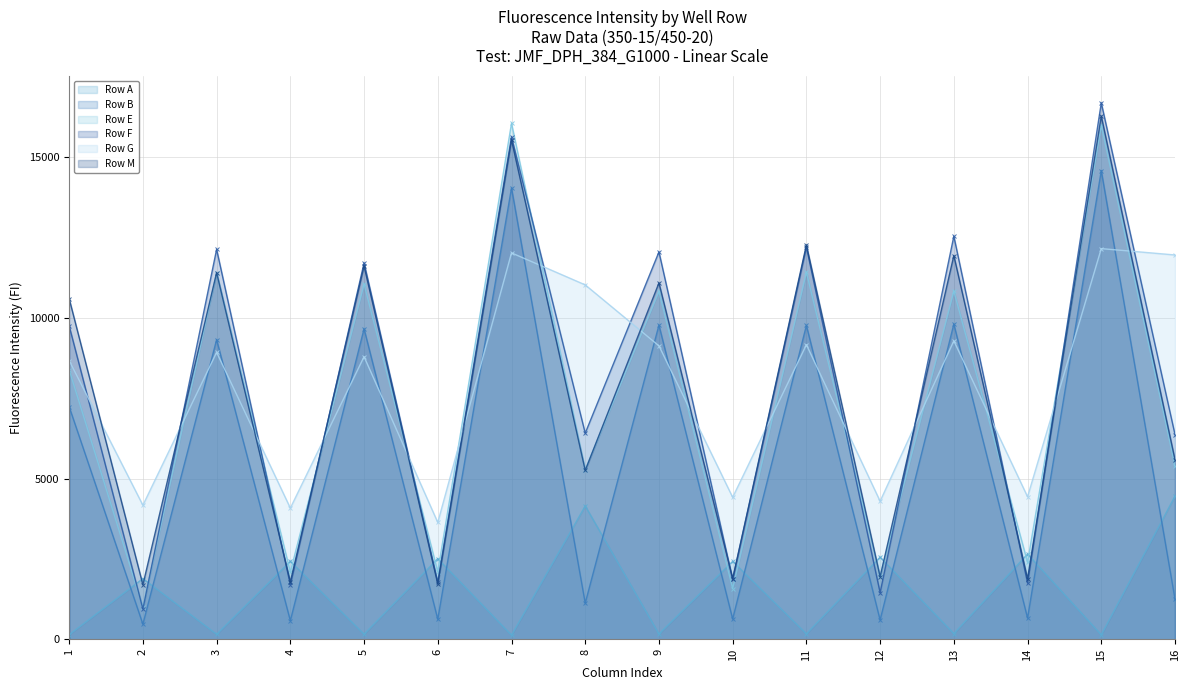

What is the average value of the Row G series?

7887